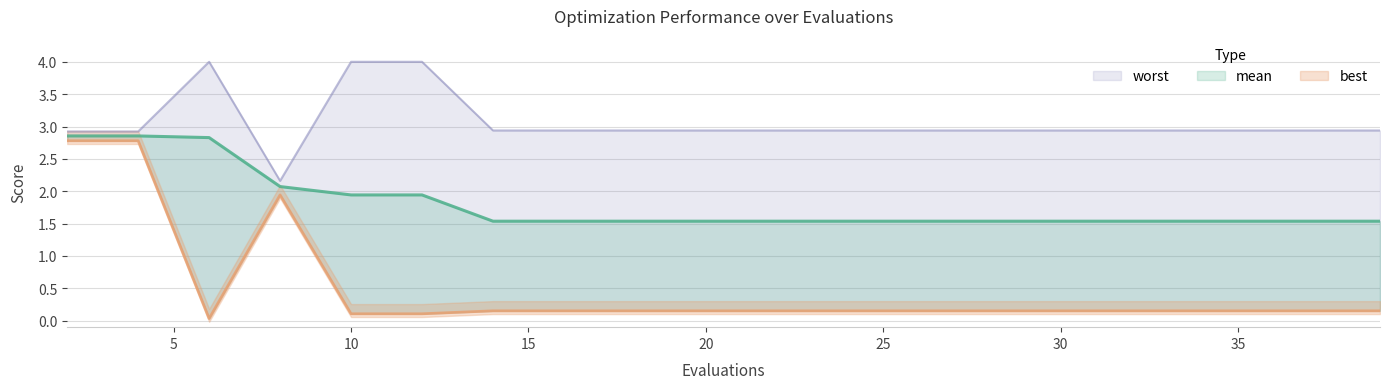

What are all the series names shown in the legend?

mean, best, worst